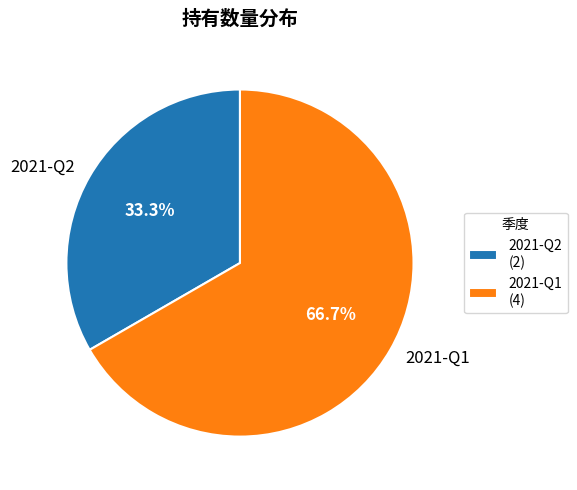

What is the ratio of the value at 2021-Q1 to the value at 2021-Q2?

2.0